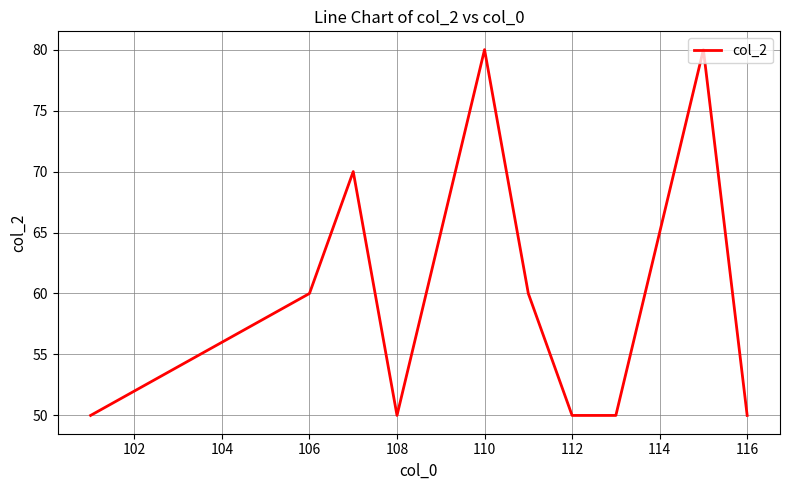

What is the minimum value shown in the chart?

50